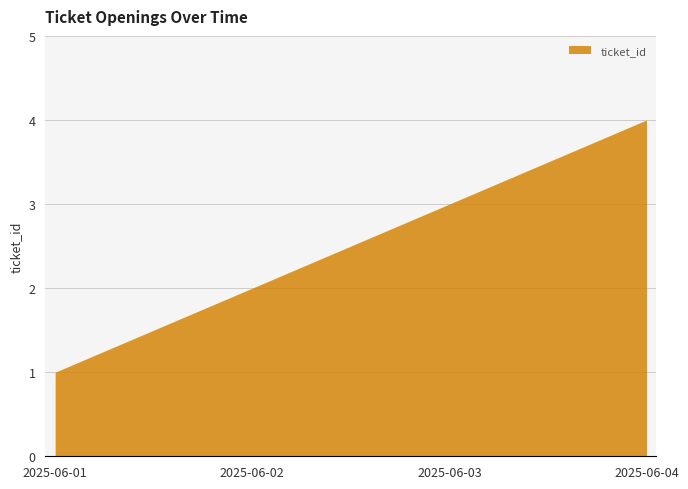

At which label is the value closest to 2?

2025-06-02